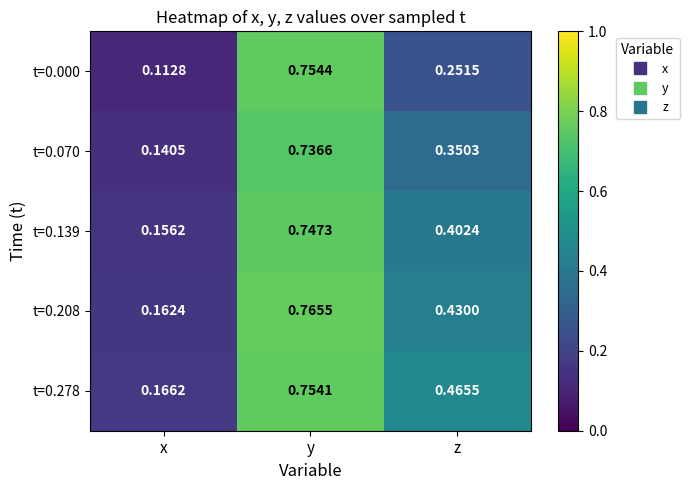

Which category has the lowest value in the t=0.278 series?

x